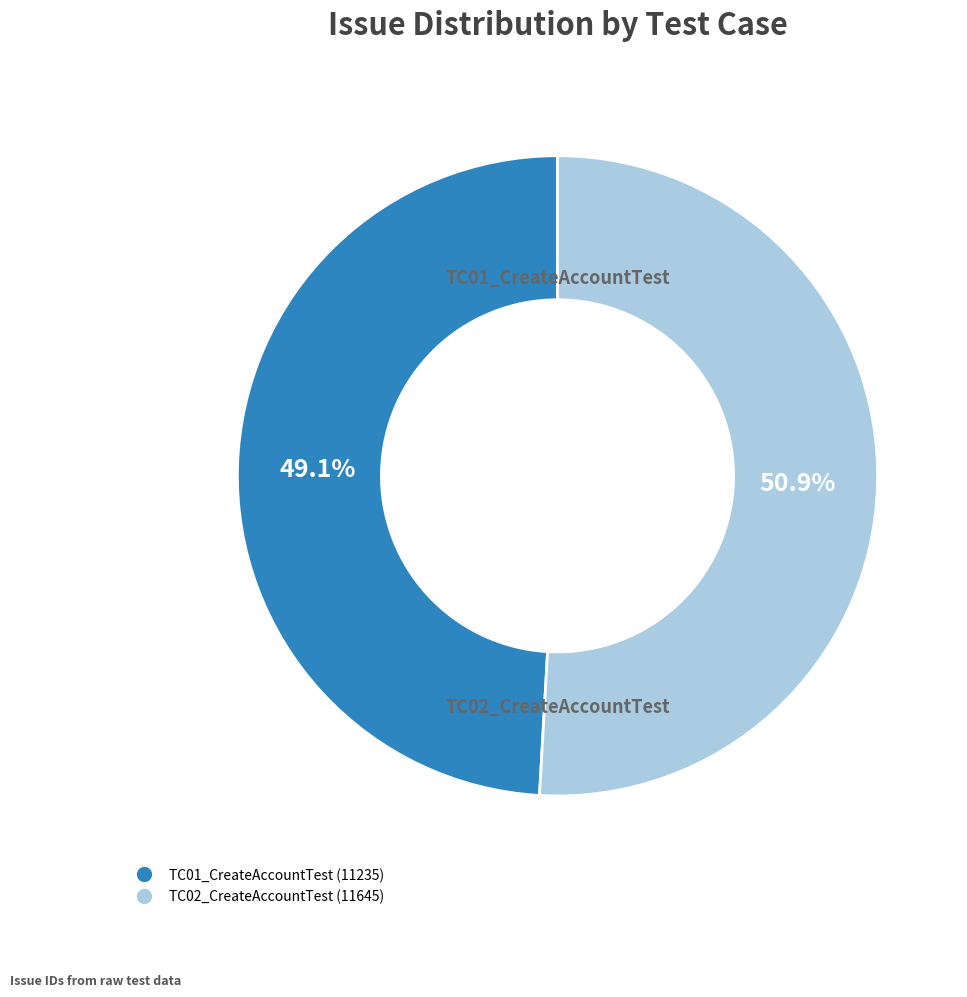

The TC01_CreateAccountTest slice represents 49% of the pie. True or false?

True